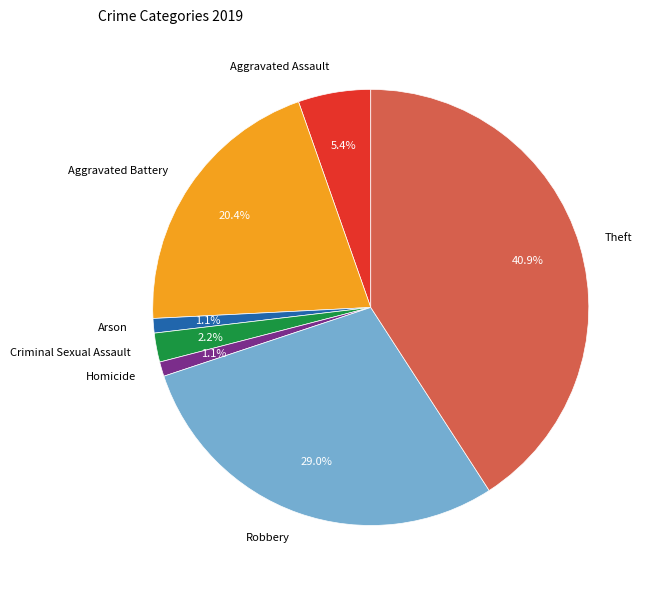

To the nearest percent, what is the average slice percentage?

14%